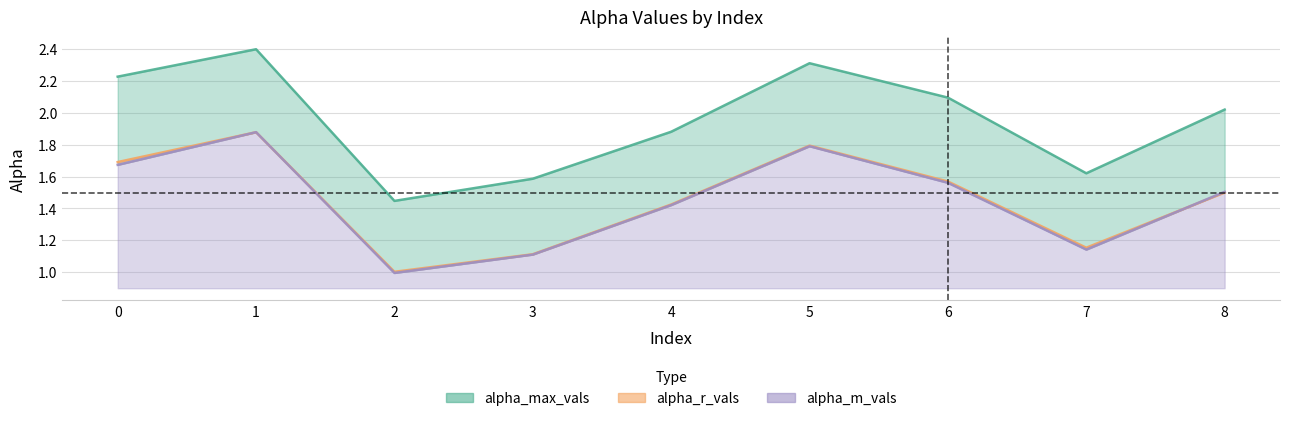

What are all the series names shown in the legend?

alpha_max_vals, alpha_r_vals, alpha_m_vals